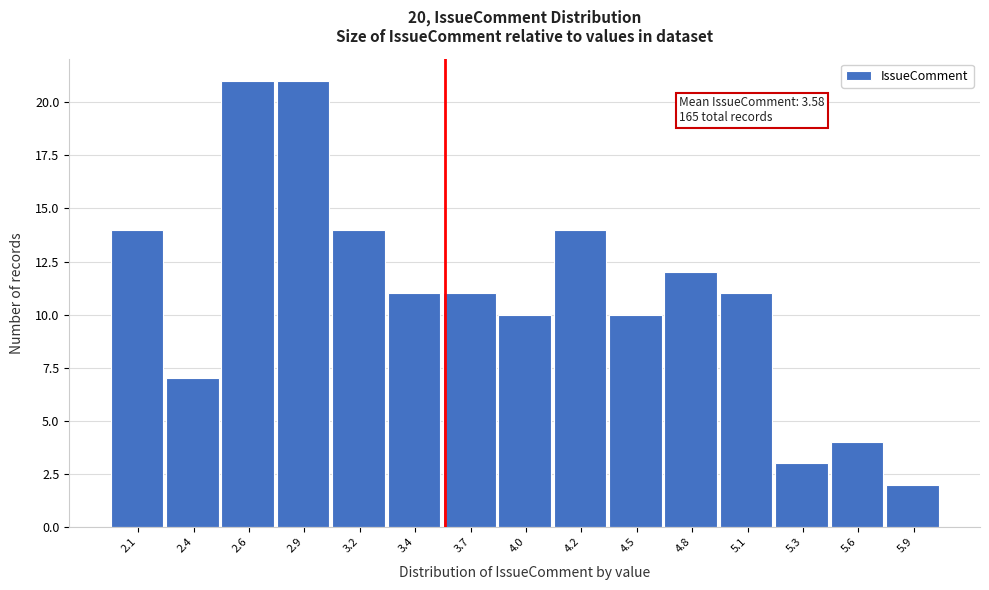

Reading left to right, extract all data points from this chart.

2.1=14	2.4=7	2.6=21	2.9=21	3.2=14	3.4=11	3.7=11	4.0=10	4.2=14	4.5=10	4.8=12	5.1=11	5.3=3	5.6=4	5.9=2